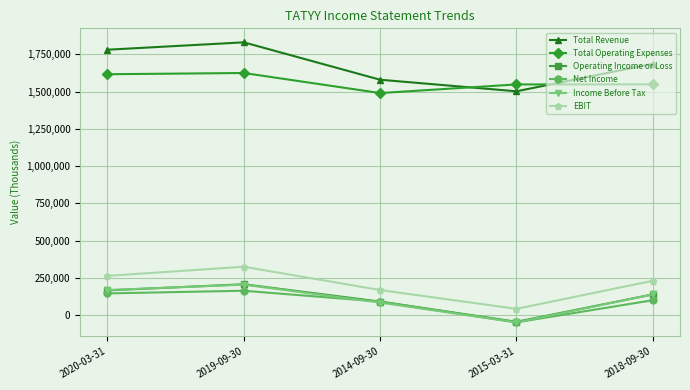

Which series has the largest total across all categories?

Total Revenue